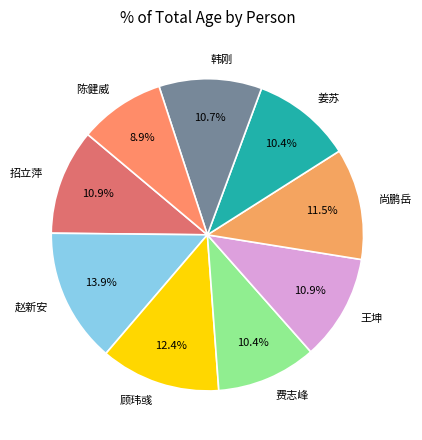

Combined, do 韩刚 and 费志峰 account for over 50%?

No